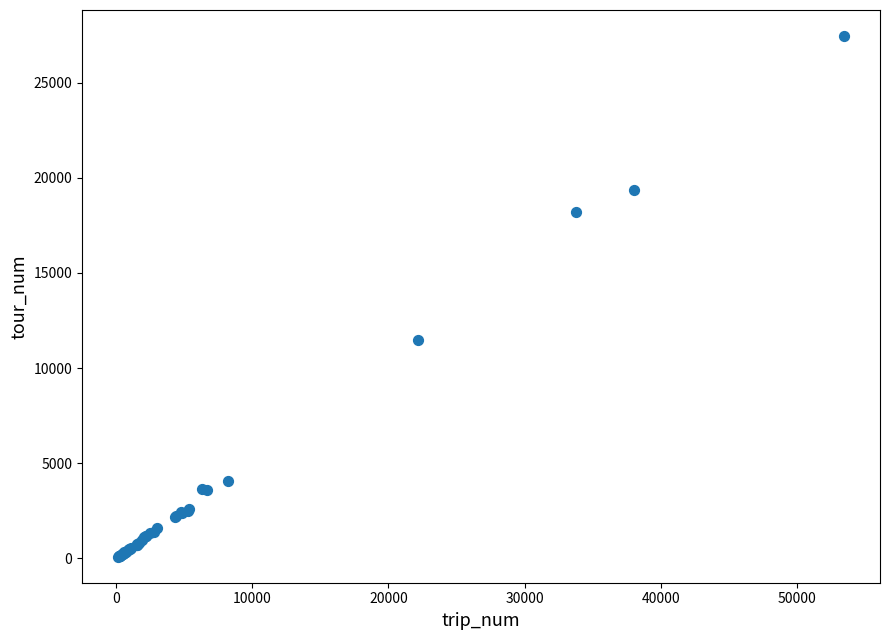

What Y value in the scatter plot is closest to 13768?

11471